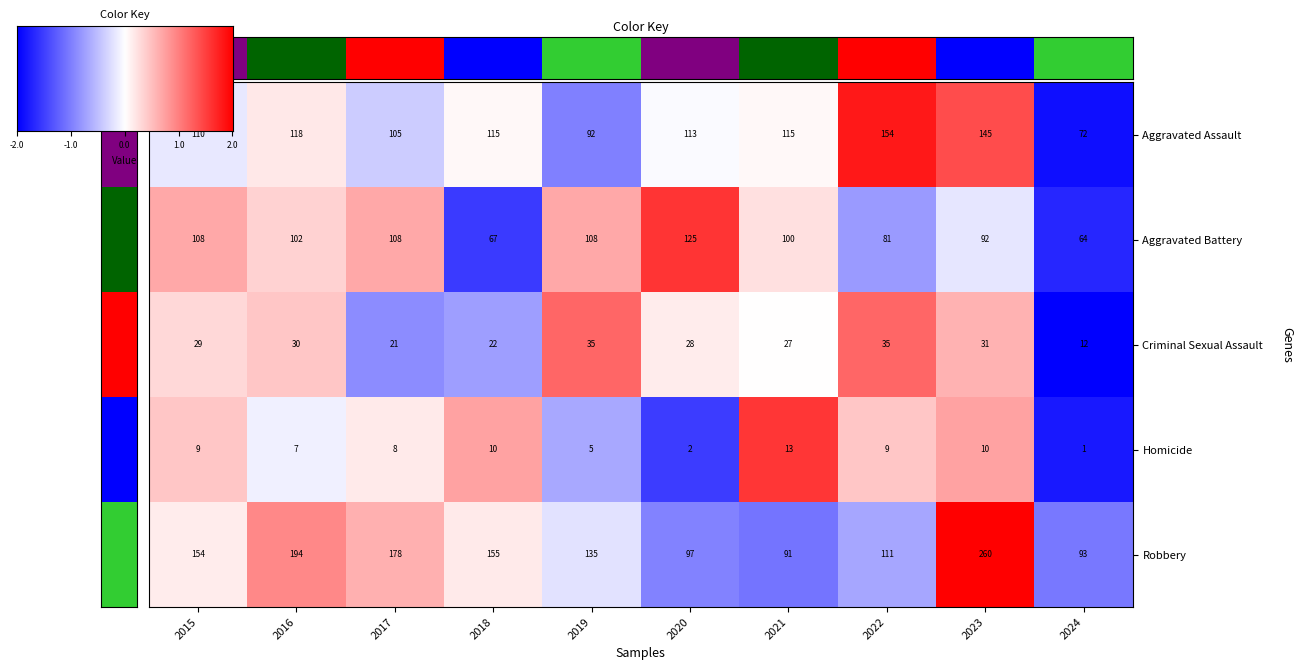

Is the value of Robbery at 2023 greater than the value of Aggravated Assault at 2016?

Yes